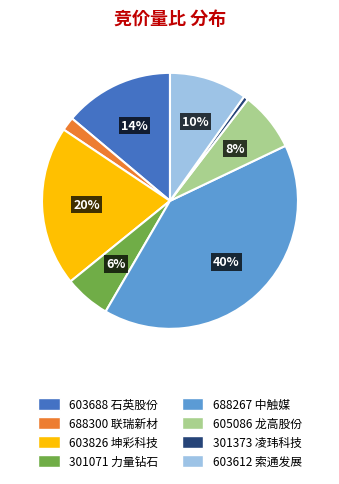

True or false: 688267 accounts for 53% of the total.

False